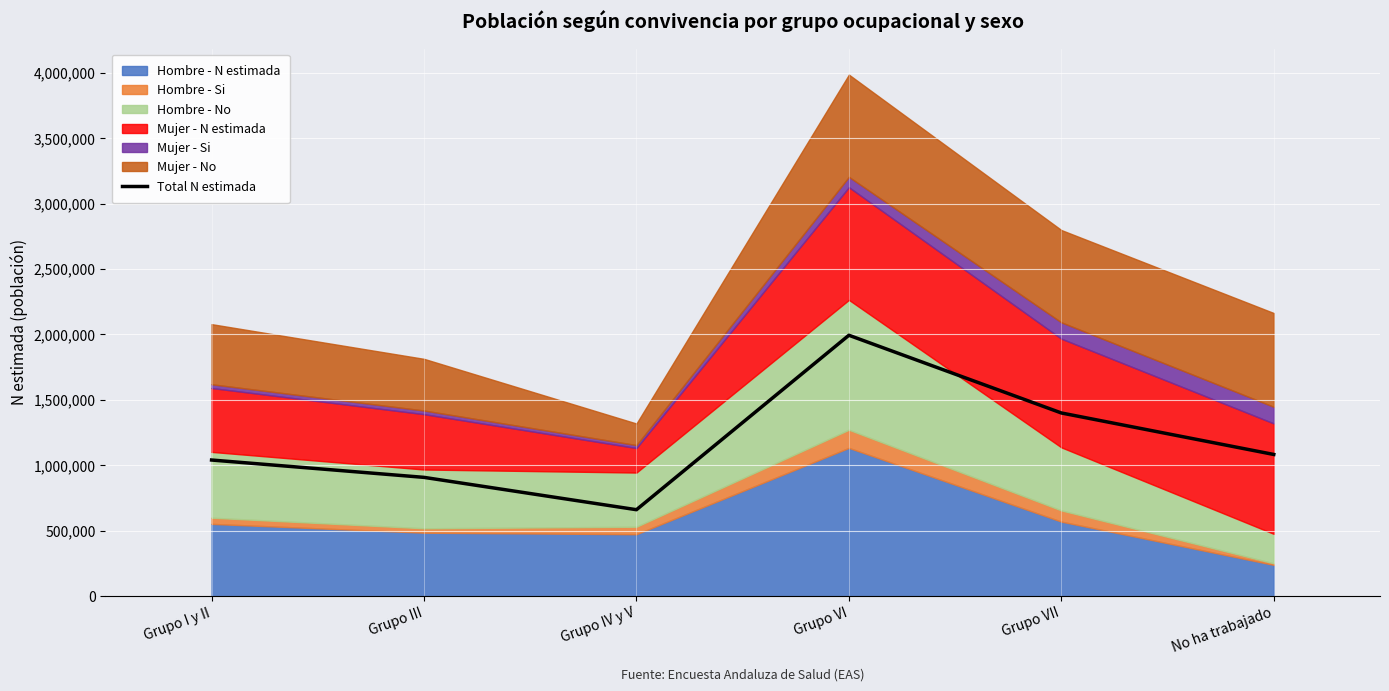

True or false: there are more than 0 points higher than both neighbors.

True